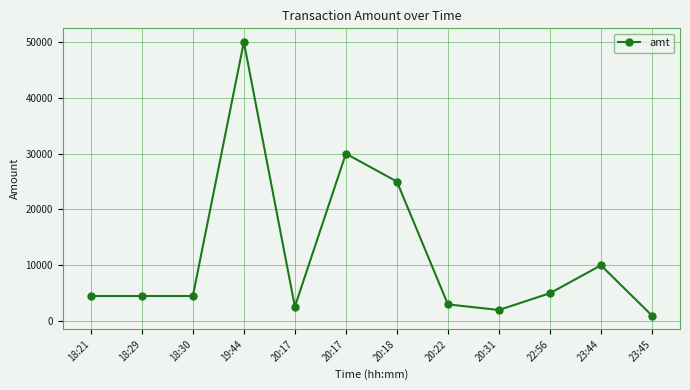

How many categories are shown in the chart?

12